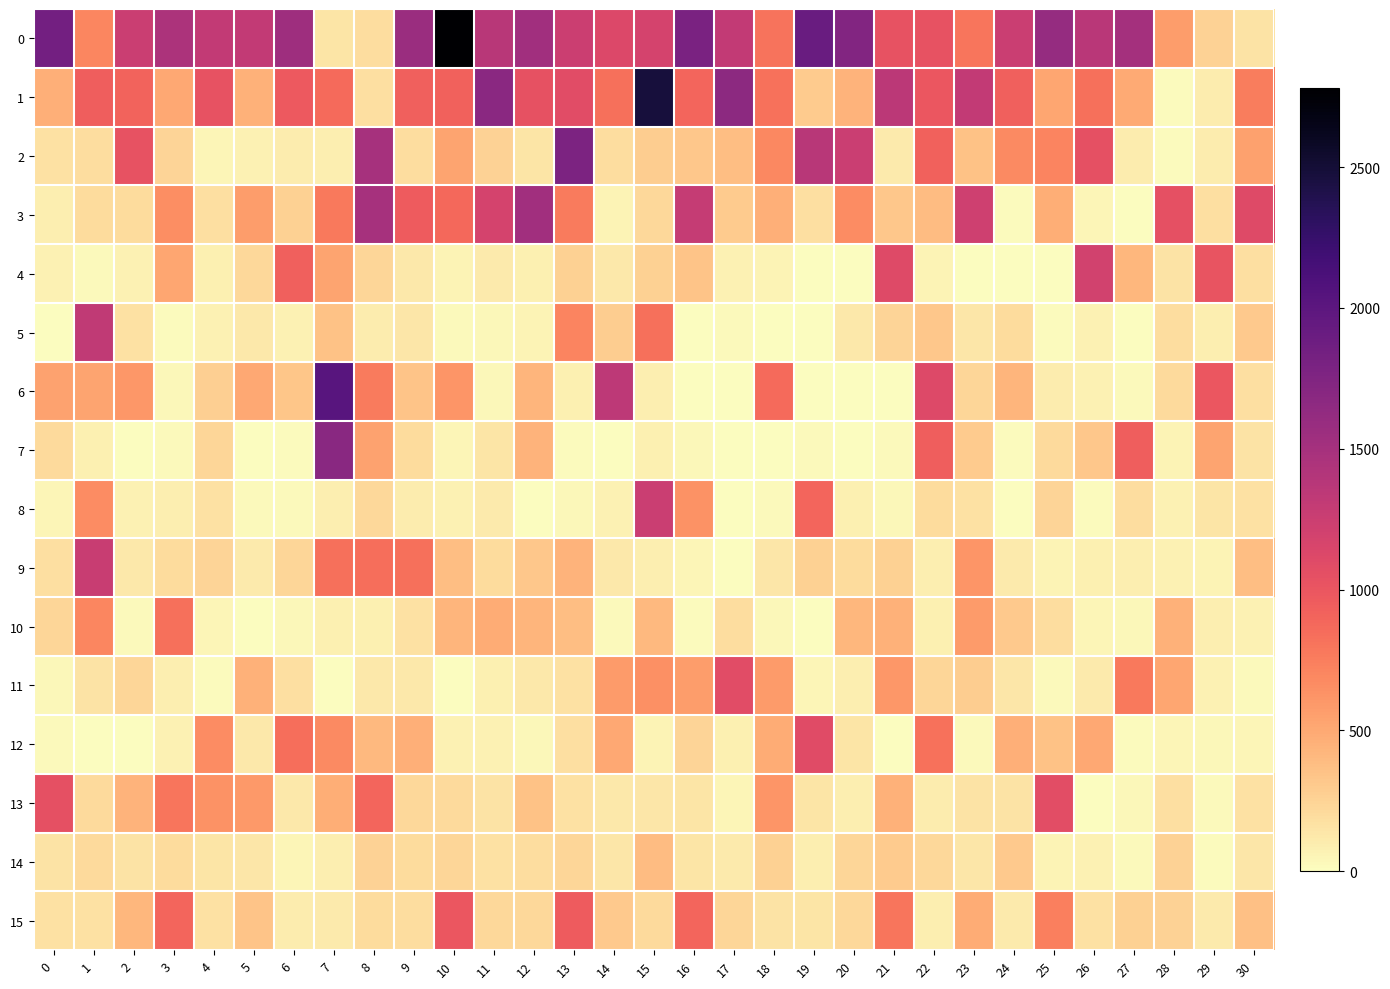

At how many categories does at least one series exceed 2649?

1